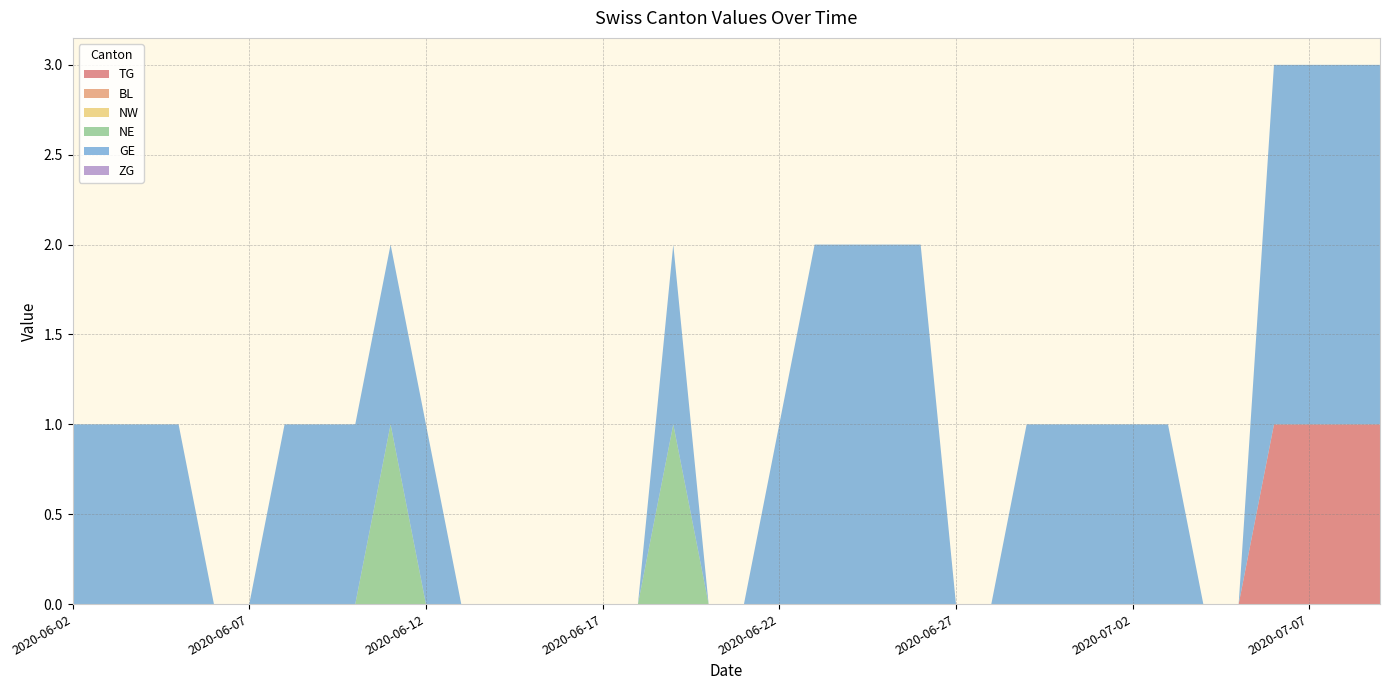

Does the chart have visible grid lines?

Yes